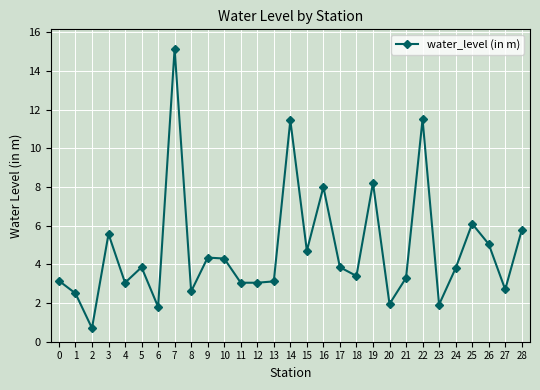

The value at 26 is 3.5. True or false?

False